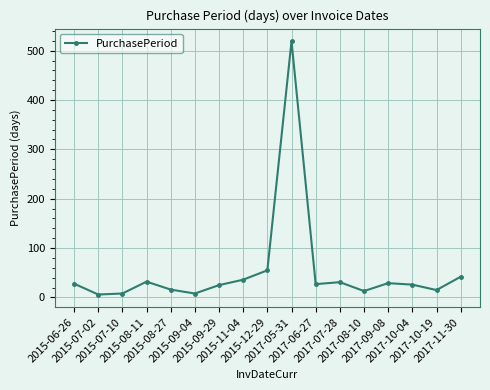

What is the average value?

54